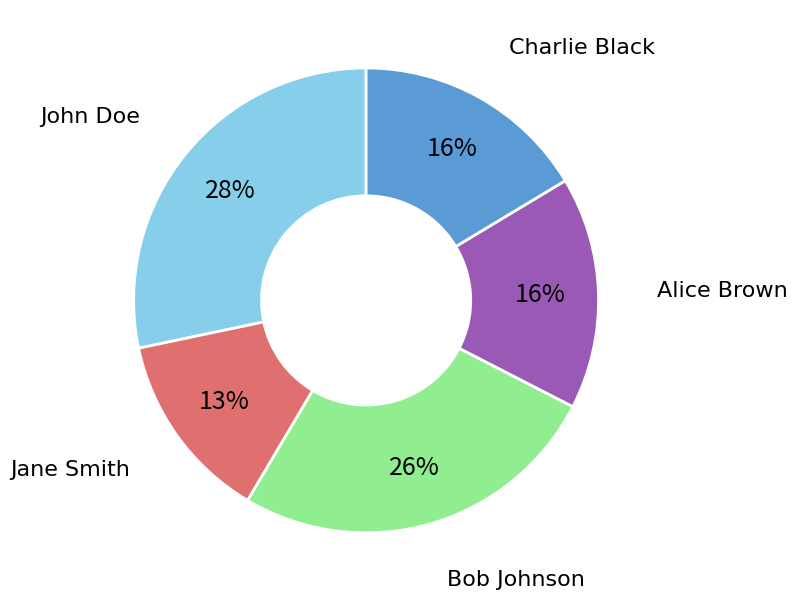

Is there a majority slice in this chart?

No